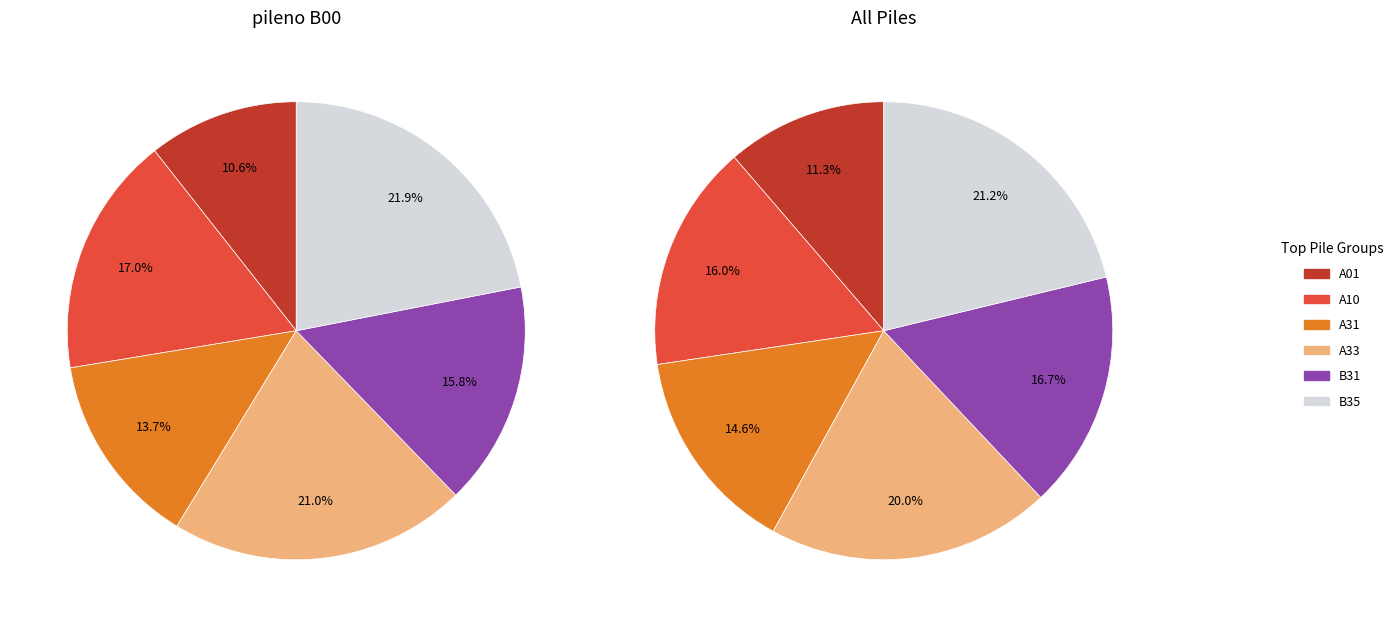

What is the smallest slice in the pie chart?

A01